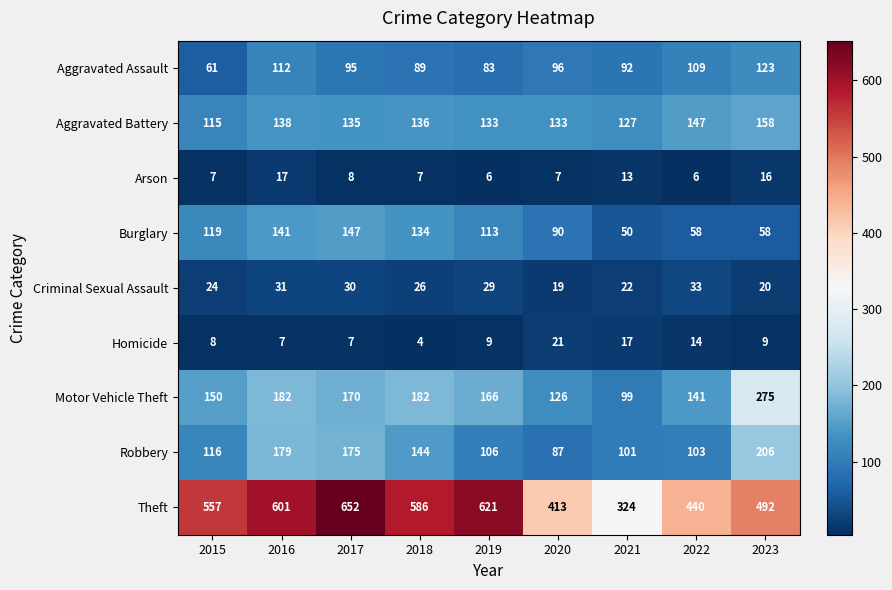

What is the difference between the highest and lowest values at 2019?

615